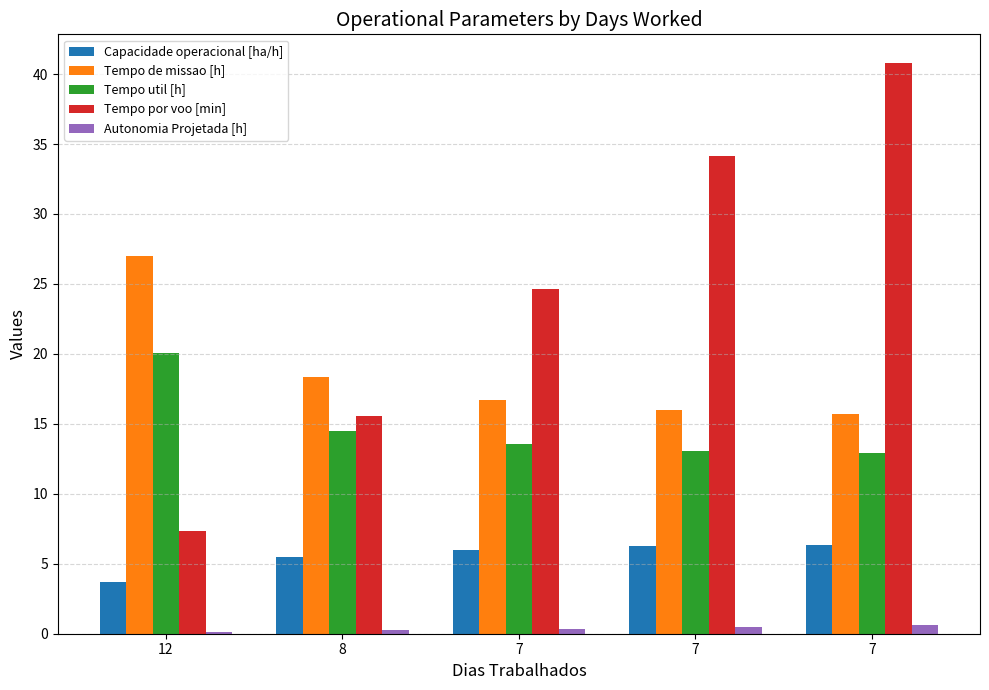

Are the bars grouped side by side (vs. stacked)?

Yes